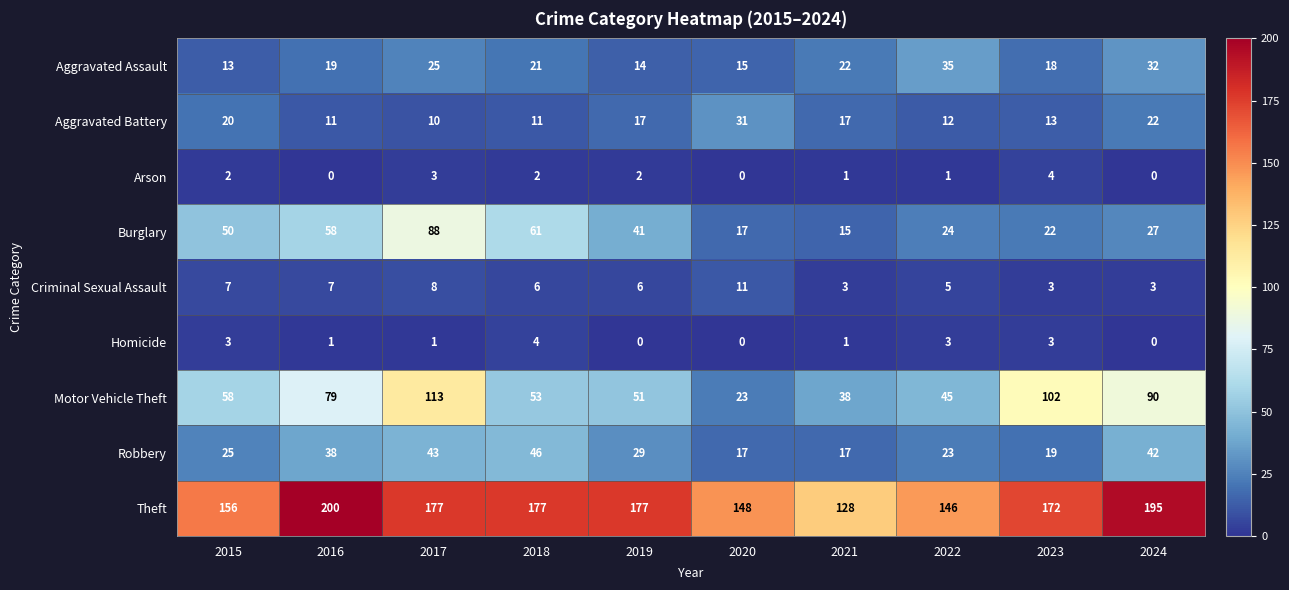

At 2016, list the series in order from largest to smallest.

Theft, Motor Vehicle Theft, Burglary, Robbery, Aggravated Assault, Aggravated Battery, Criminal Sexual Assault, Homicide, Arson